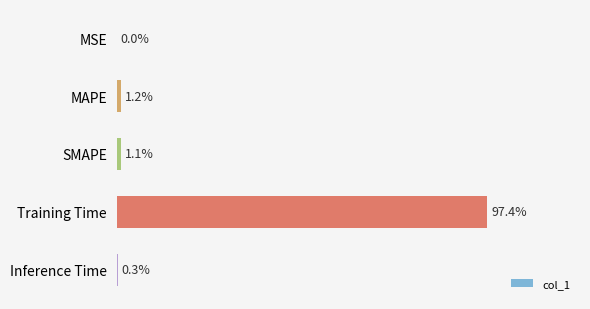

How many distinct data groups are displayed?

1